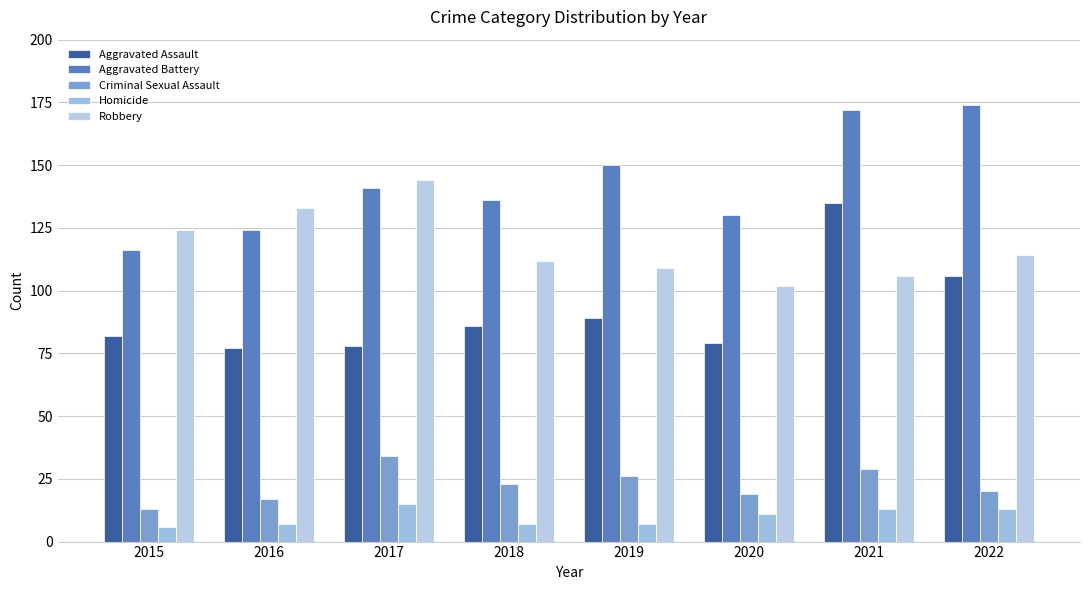

How many bars are there in total?

40